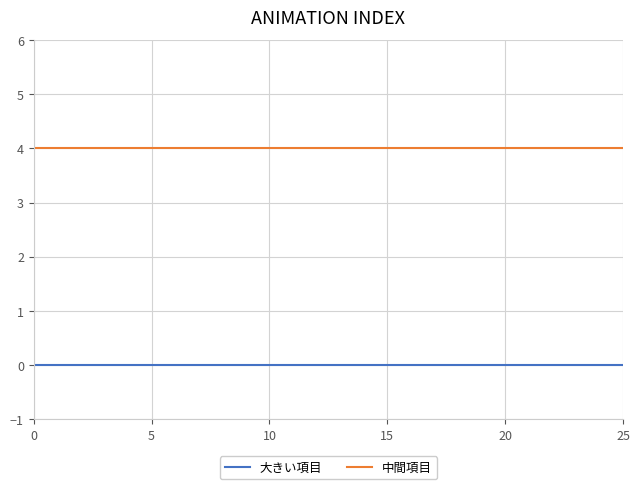

Rank the series by their maximum value, from lowest to highest.

大きい項目, 中間項目